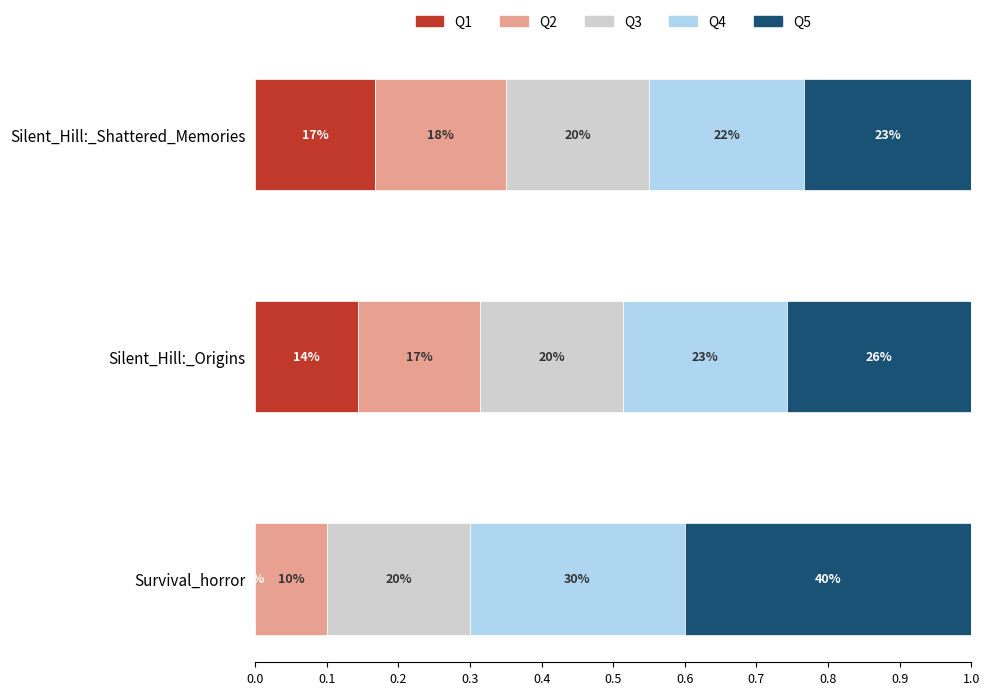

Which series has the largest range (max minus min)?

Q1